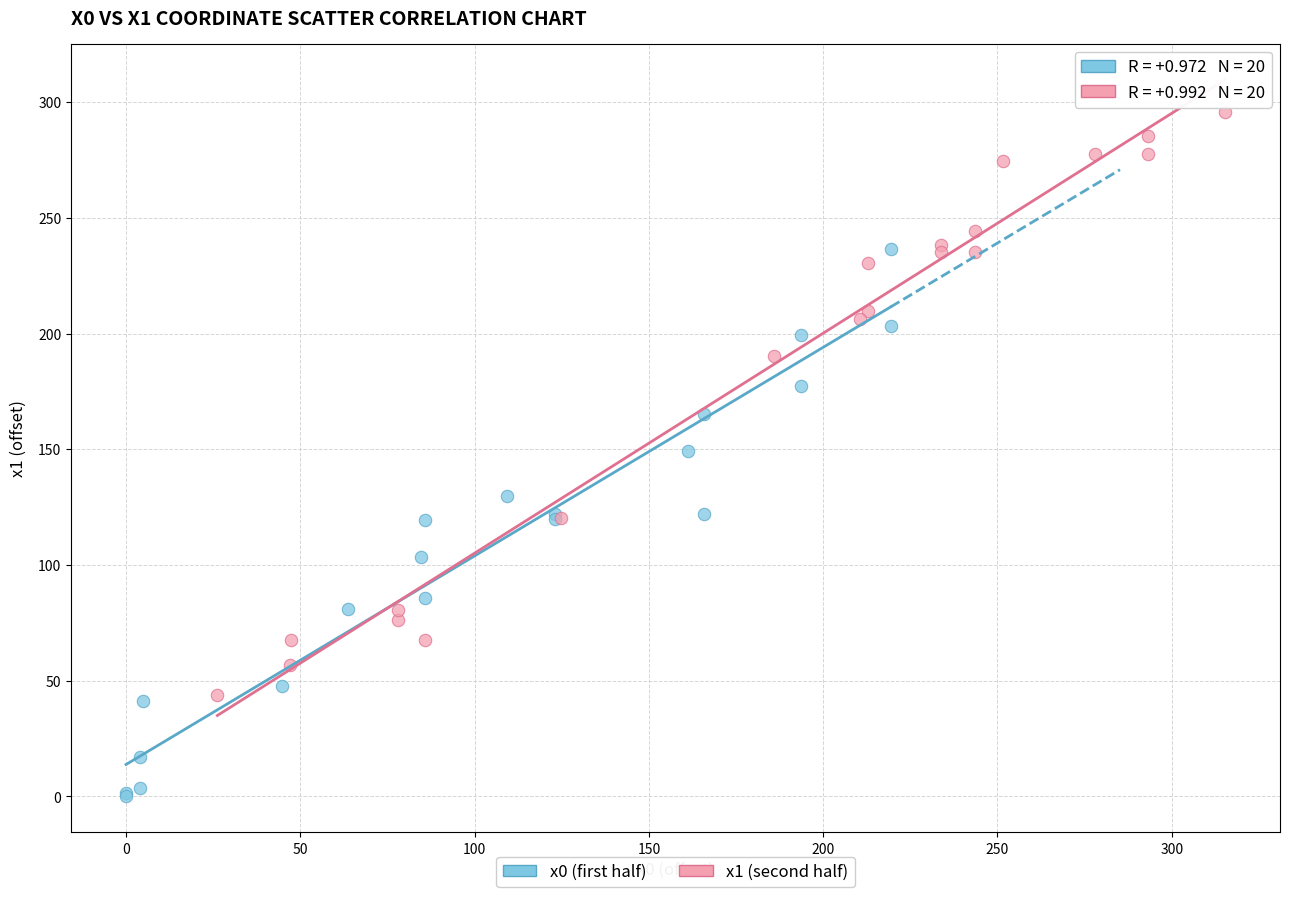

Which series contains the highest Y value?

x1 (second half)